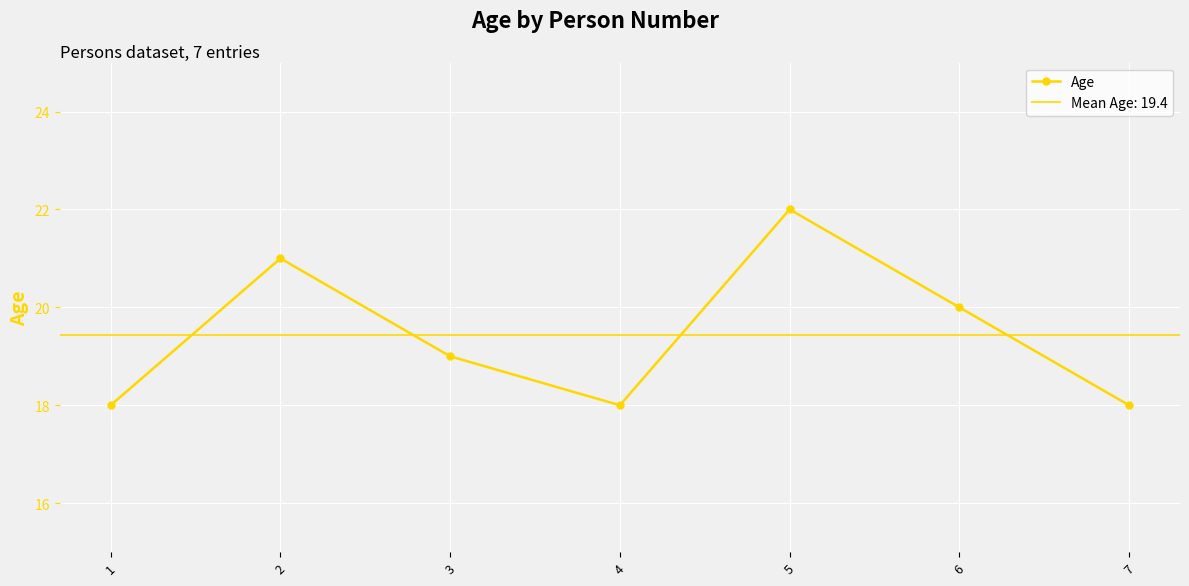

What is the value of the 5th point from the left?

22